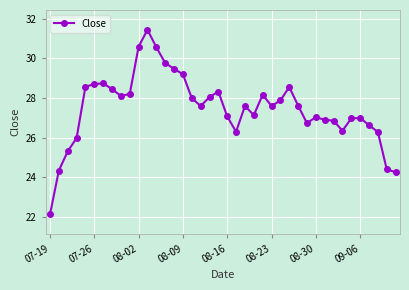

What is the value of the 31st point from the left?

27.0